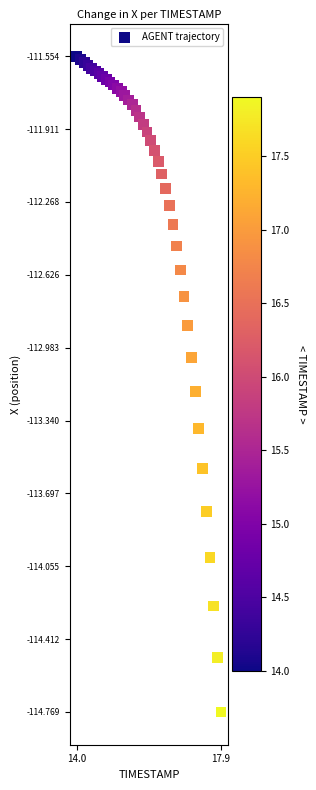

What is the range of X values (max minus min)?

3.9